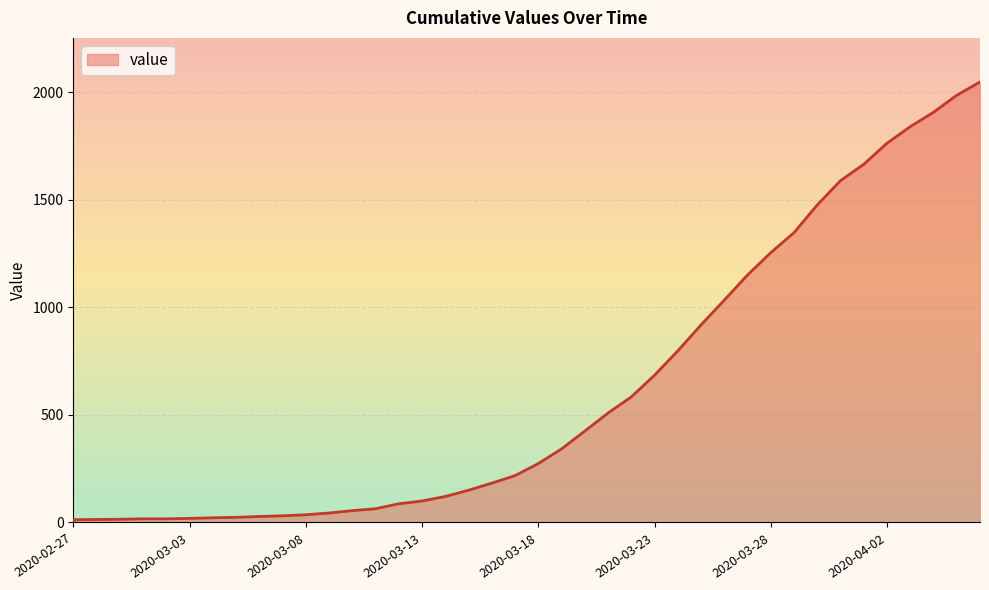

What is the difference between the maximum and minimum values?

2036